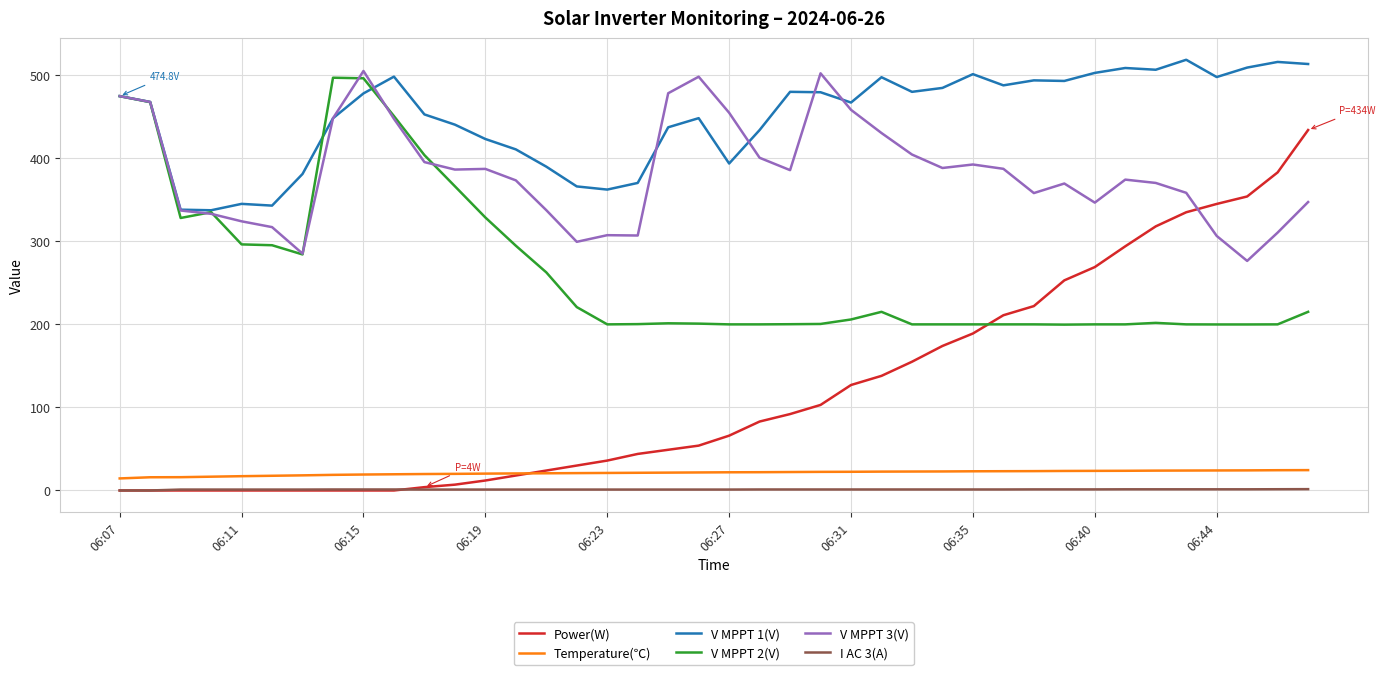

How many distinct data groups are displayed?

6